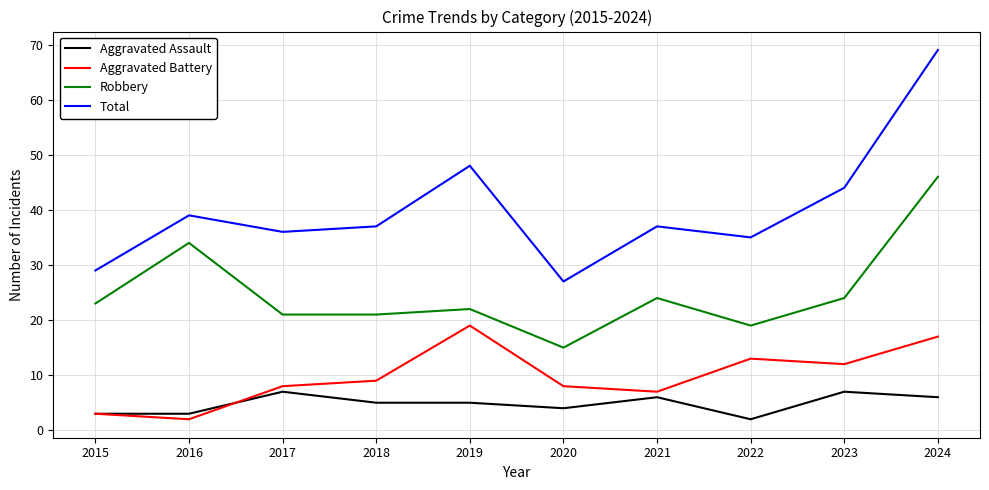

Which series has the largest total across all categories?

Total